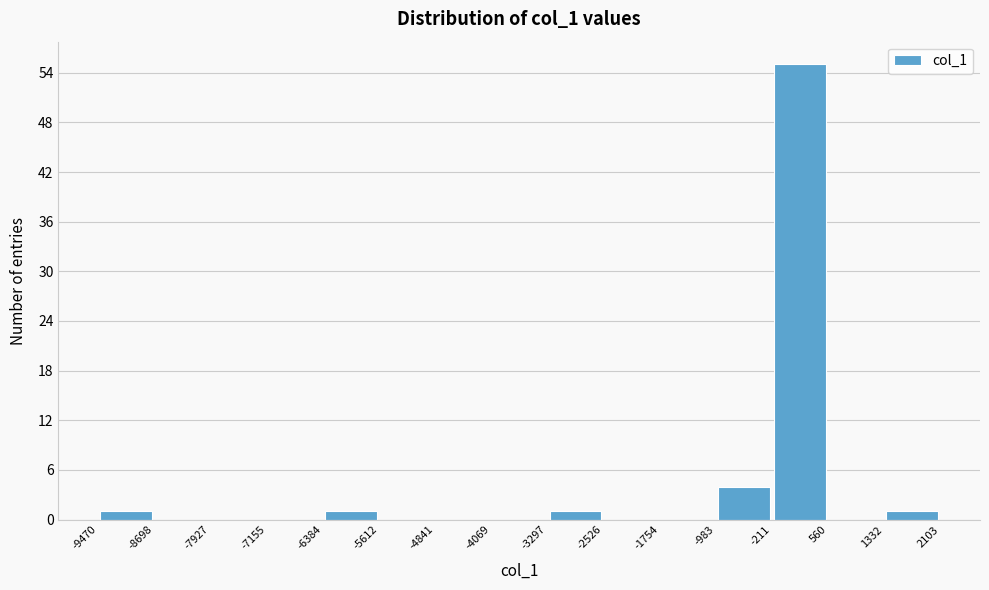

Reading left to right, list every bar in this chart as the range it spans on the x-axis followed by its height. The values are not printed on the chart, so give them approximately, as read against the axis.

-9470 to -8698: 1
-8698 to -7927: 0
-7927 to -7155: 0
-7155 to -6384: 0
-6384 to -5612: 1
-5612 to -4841: 0
-4841 to -4069: 0
-4069 to -3297: 0
-3297 to -2526: 1
-2526 to -1754: 0
-1754 to -983: 0
-983 to -211: 4
-211 to 560: 55
560 to 1332: 0
1332 to 2103: 1